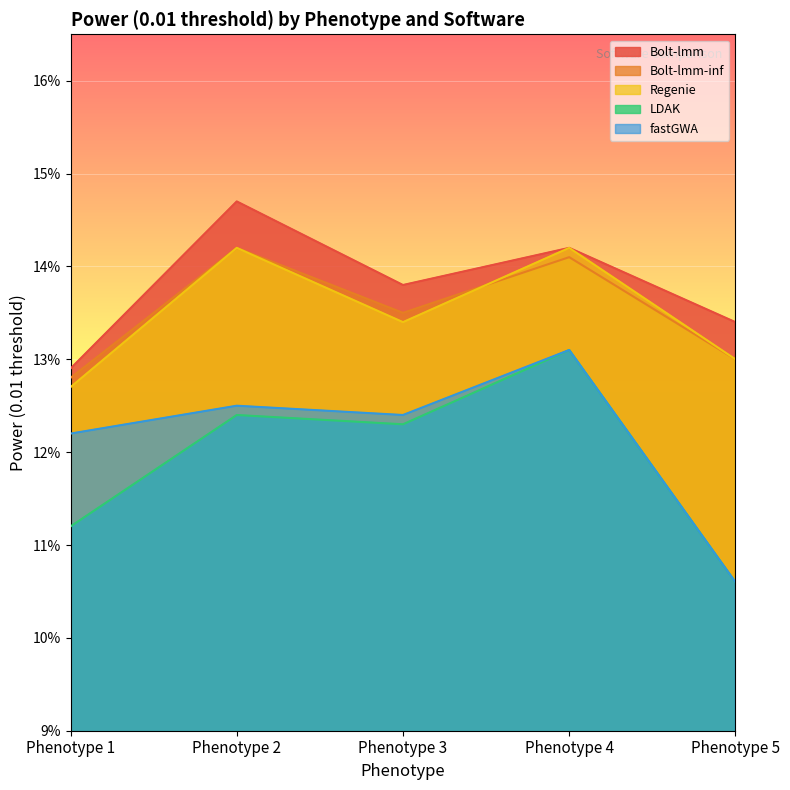

True or false: Bolt-lmm-inf has a value of 0.1 at Phenotype 2.

True